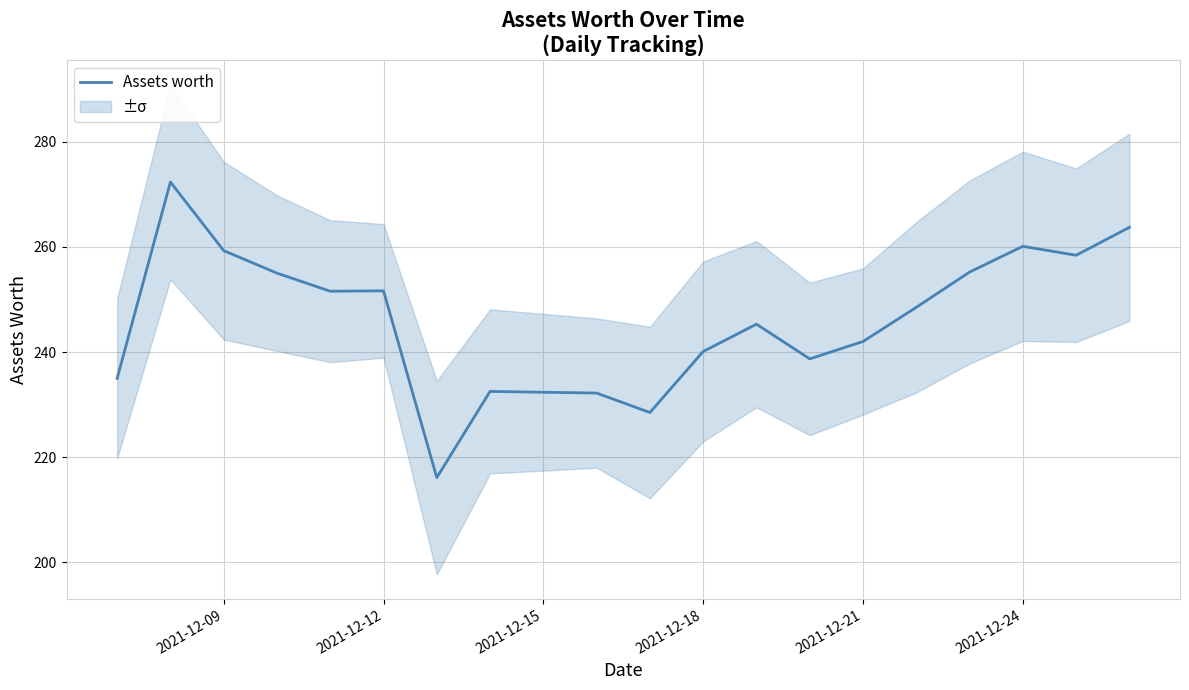

Is it true that Assets worth equals 90.7 at 2021-12-15?

False